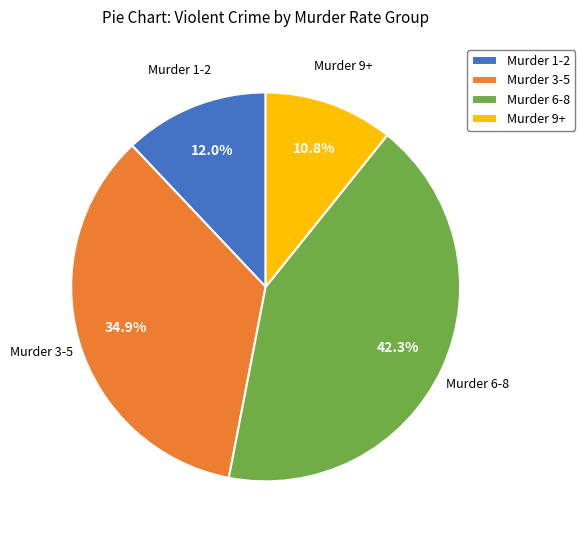

Does Murder 6-8 account for over 50% of the chart?

No